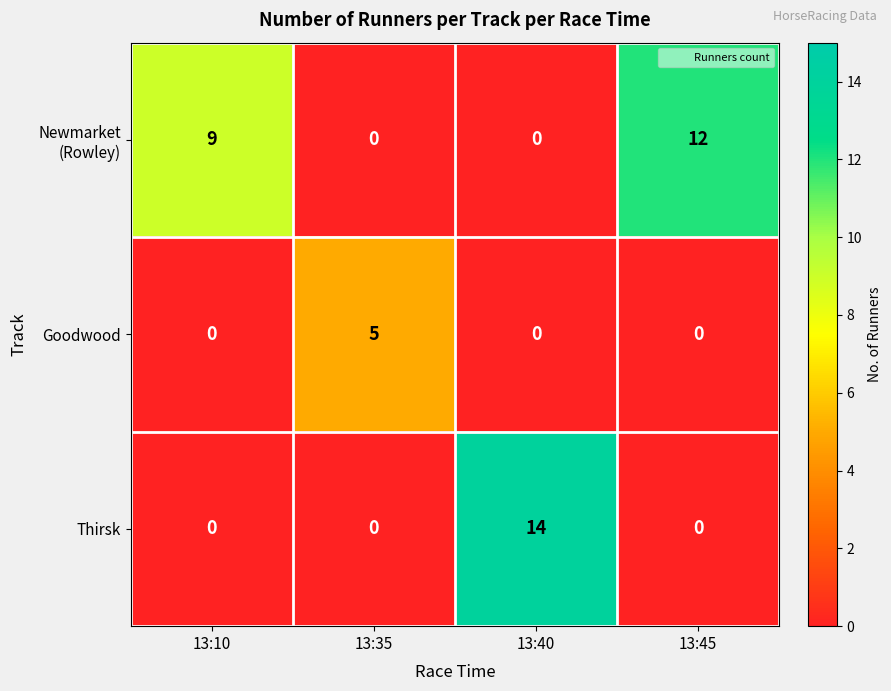

Is it true that Goodwood equals 0 at 13:40?

True